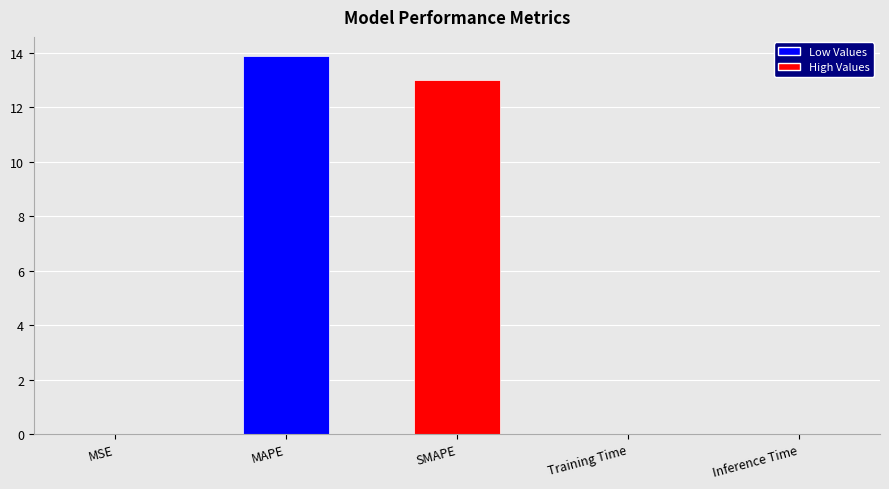

What is the sum of all values?

26.9